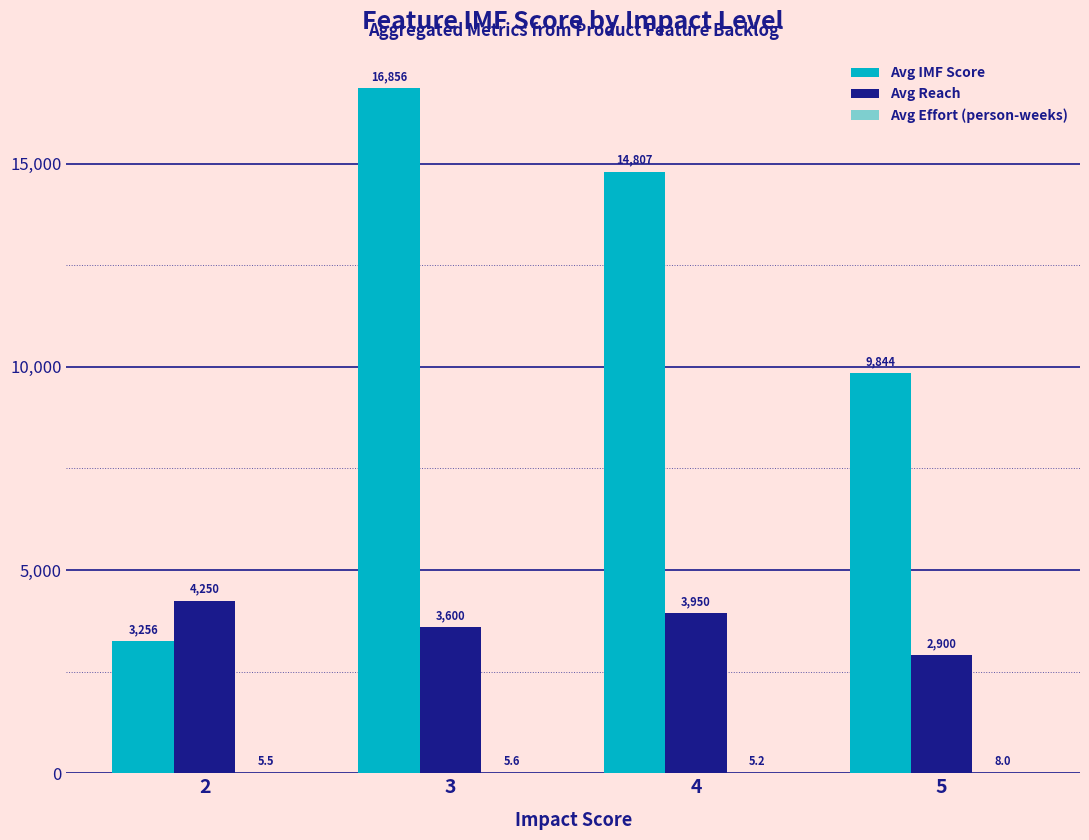

At which category does the chart reach its peak across all series?

3